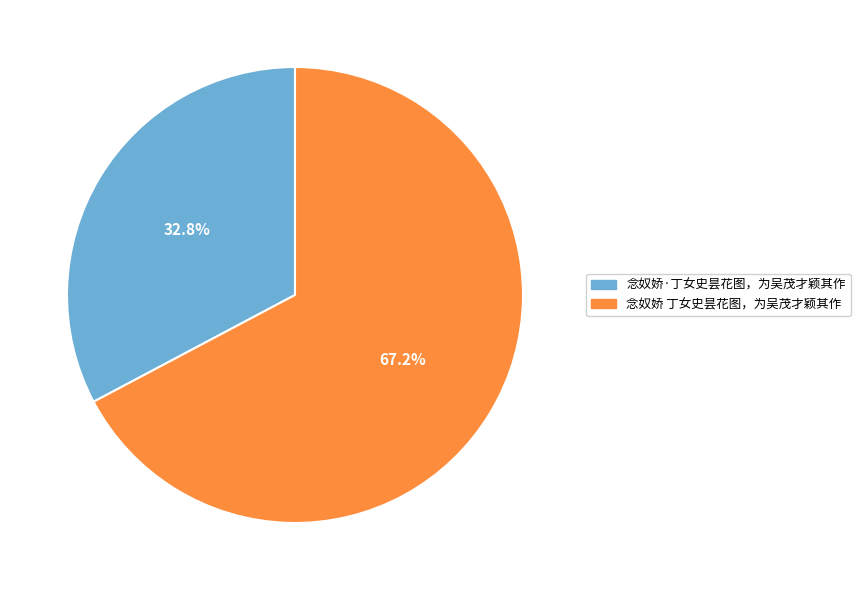

To the nearest percent, what is the difference between the largest and smallest slice percentages?

34%